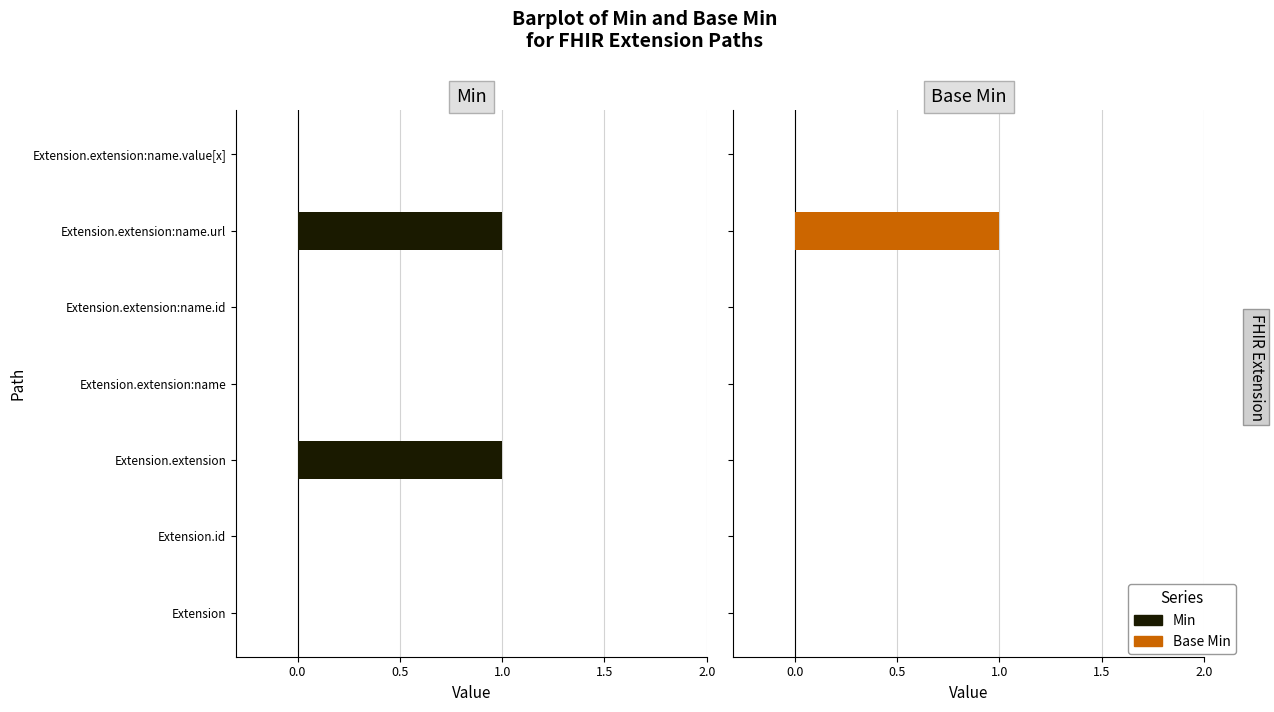

Reading left to right, extract all data points from this chart.

Min: Extension=0	Extension.id=0	Extension.extension=1	Extension.extension:name=0	Extension.extension:name.id=0	Extension.extension:name.url=1	Extension.extension:name.value[x]=0
Base Min: Extension=0	Extension.id=0	Extension.extension=0	Extension.extension:name=0	Extension.extension:name.id=0	Extension.extension:name.url=1	Extension.extension:name.value[x]=0